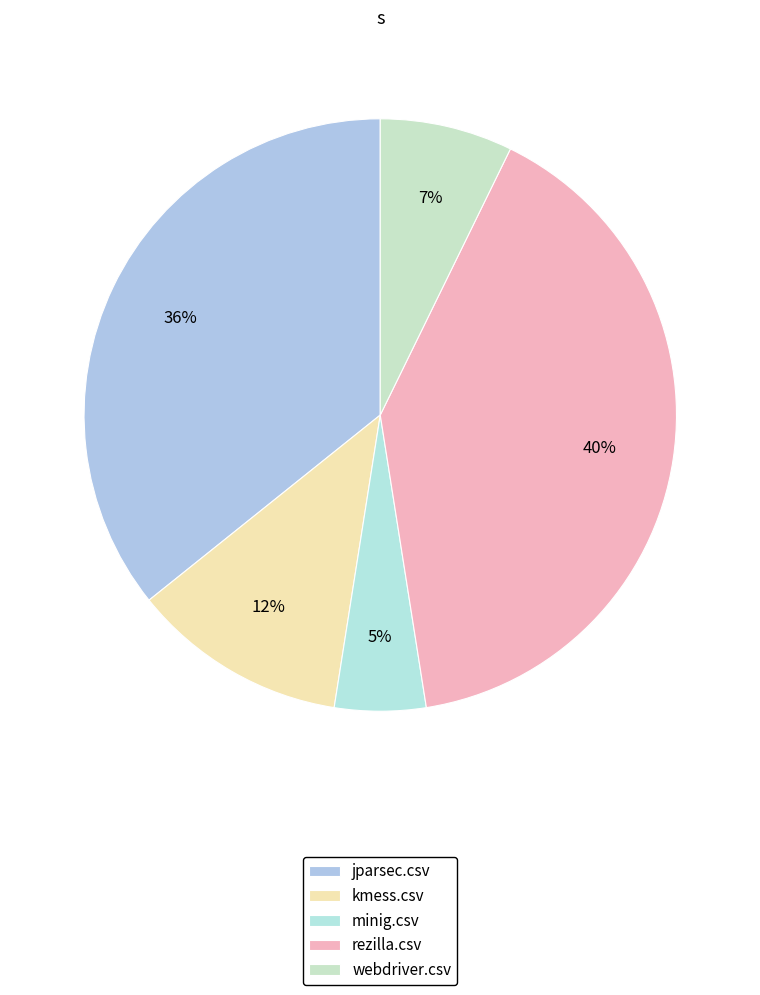

Does webdriver.csv account for over 50% of the chart?

No